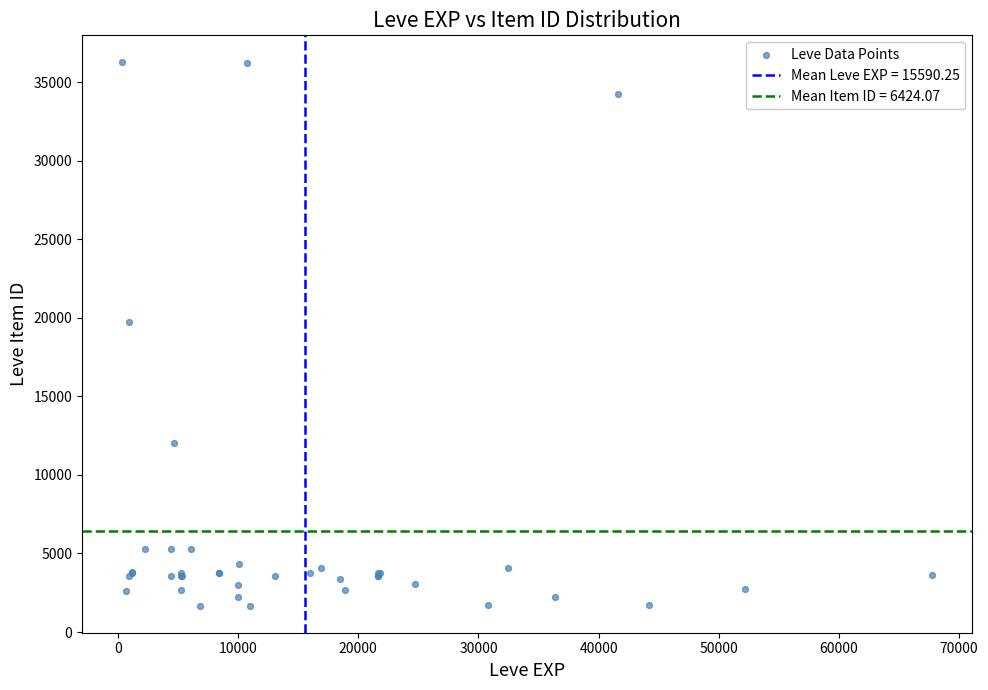

What Y value in the scatter plot is closest to 18967?

19744